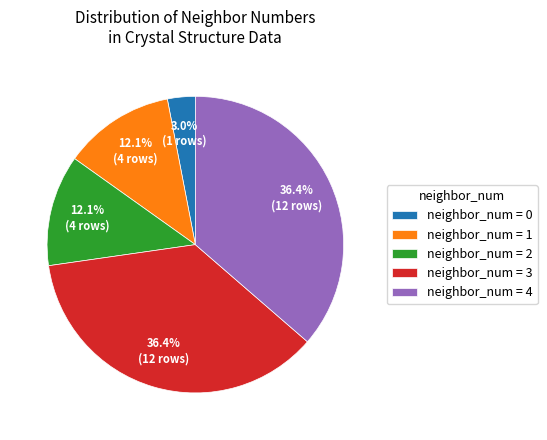

Is there a majority slice in this chart?

No